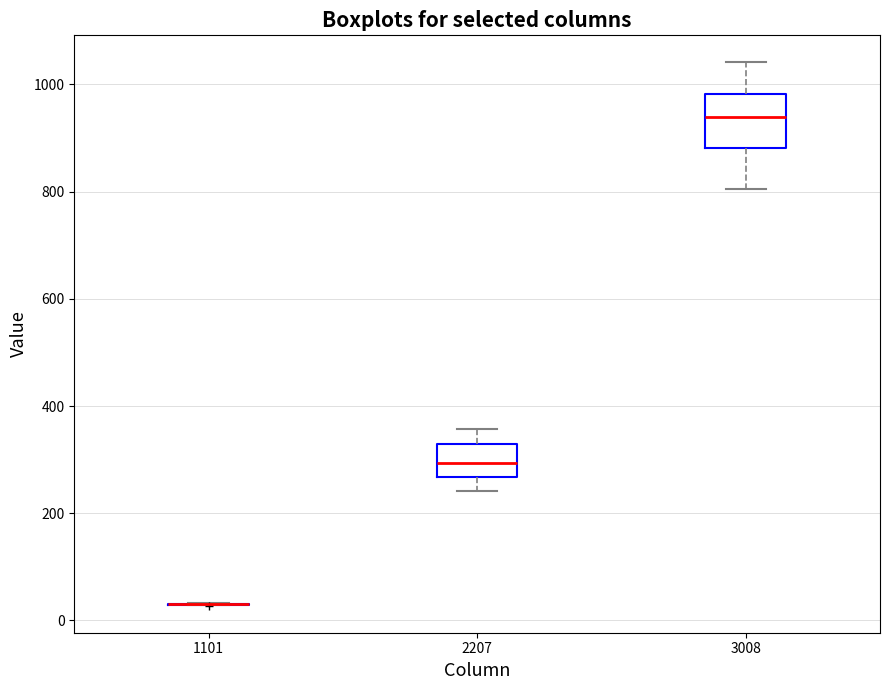

Reading left to right, transcribe this box plot: for each box, give where its median line is, the range the box spans, and where its two whiskers end, as read against the y-axis. The values are not printed on the chart, so give them approximately, as read against the axis.

1101: box collapsed to a line at 40, whiskers 20 to 40
2207: median 300, box 260 to 320, whiskers 240 to 360
3008: median 940, box 880 to 980, whiskers 800 to 1040